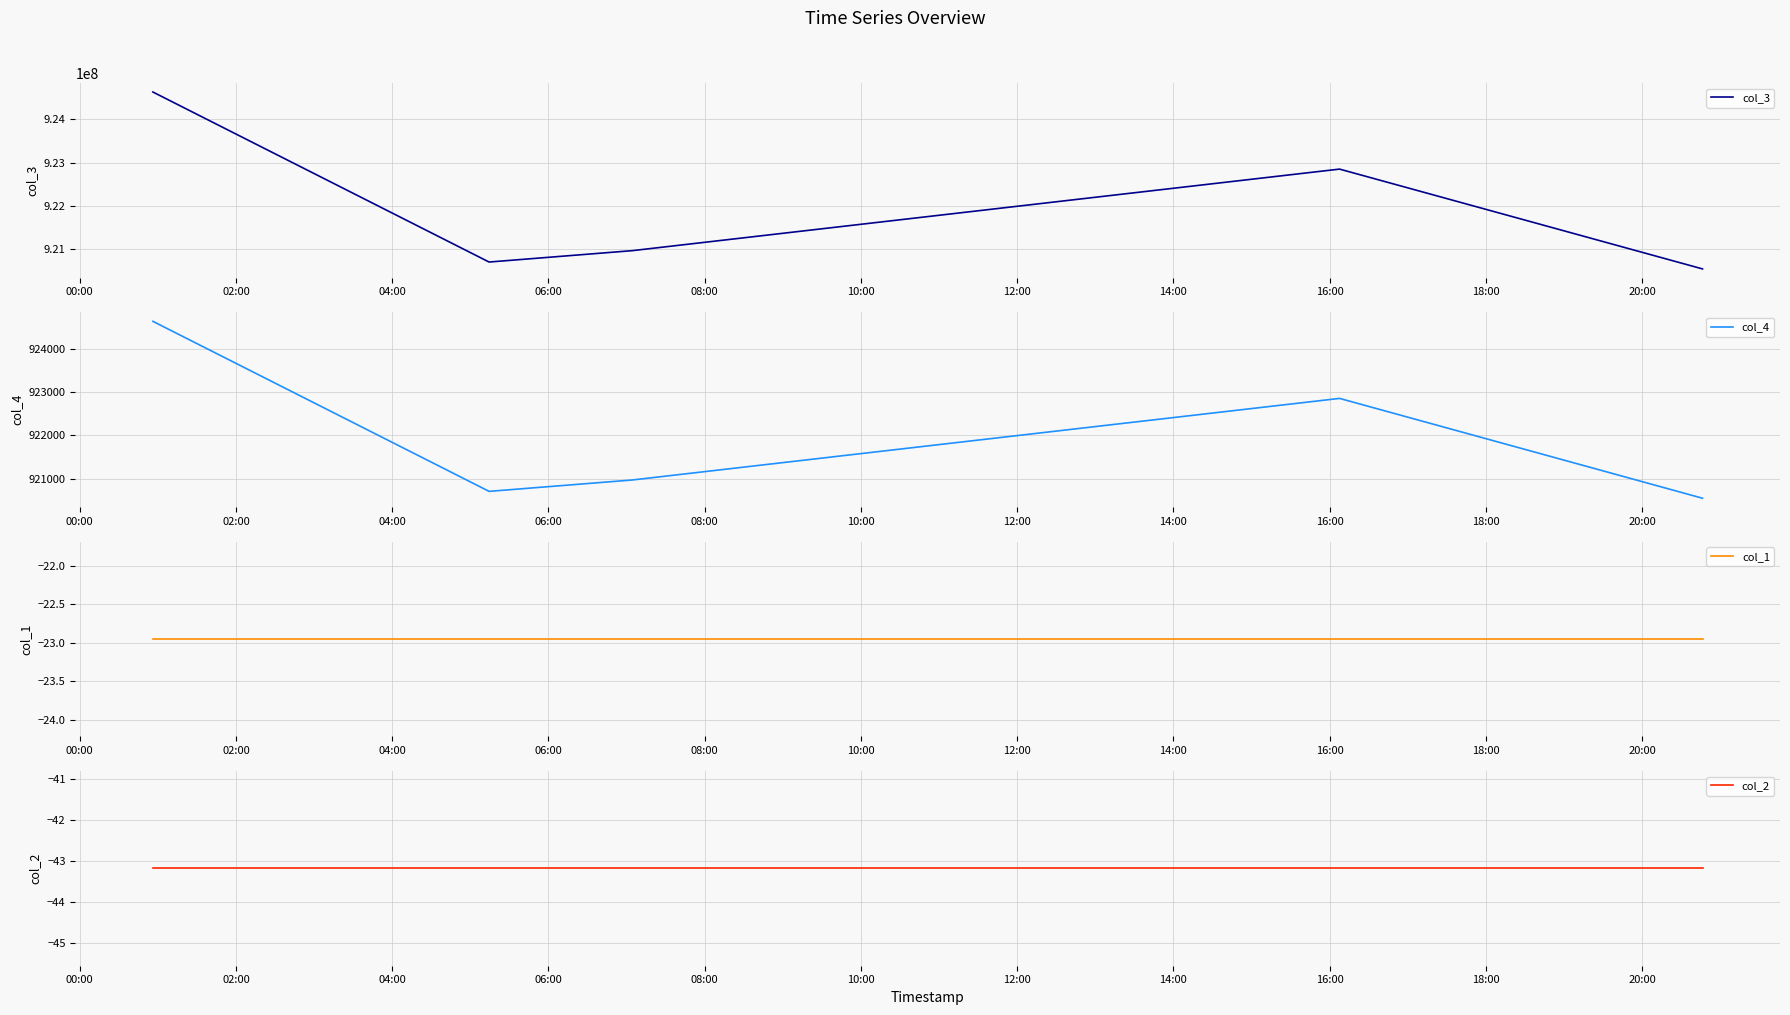

What is the smallest value displayed?

-43.2